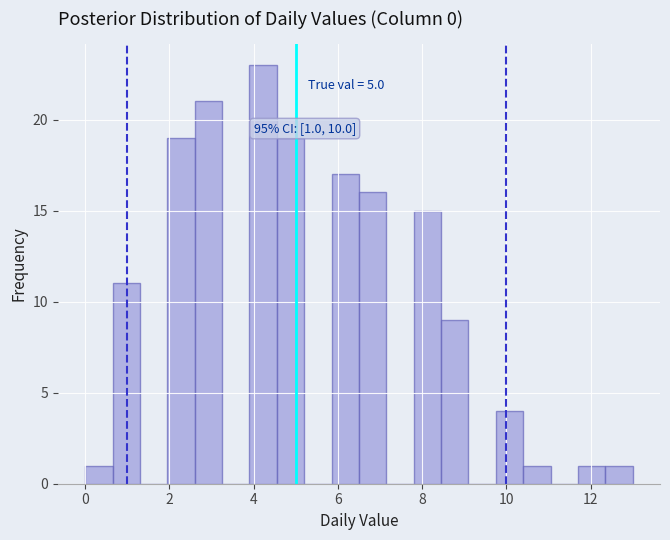

Around what value on the x-axis is the tallest bar? Give the approximate position of its centre, as read against the axis.

4.2